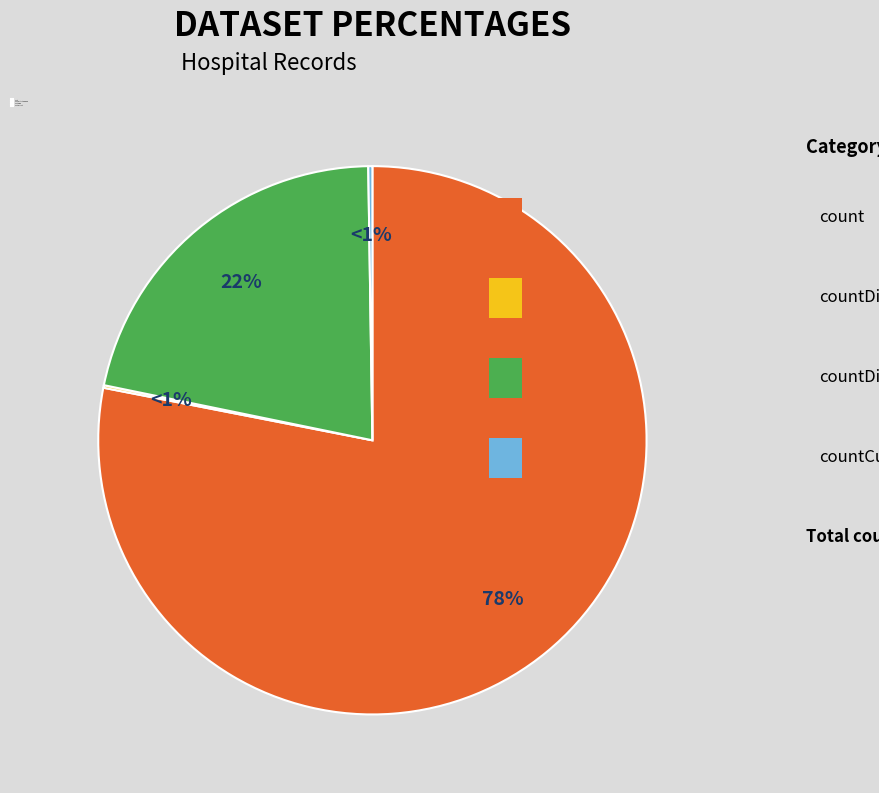

Rank the categories by value from lowest to highest.

countCurrentSuspected, countDistinctHospno, countCurrent, countDied, count